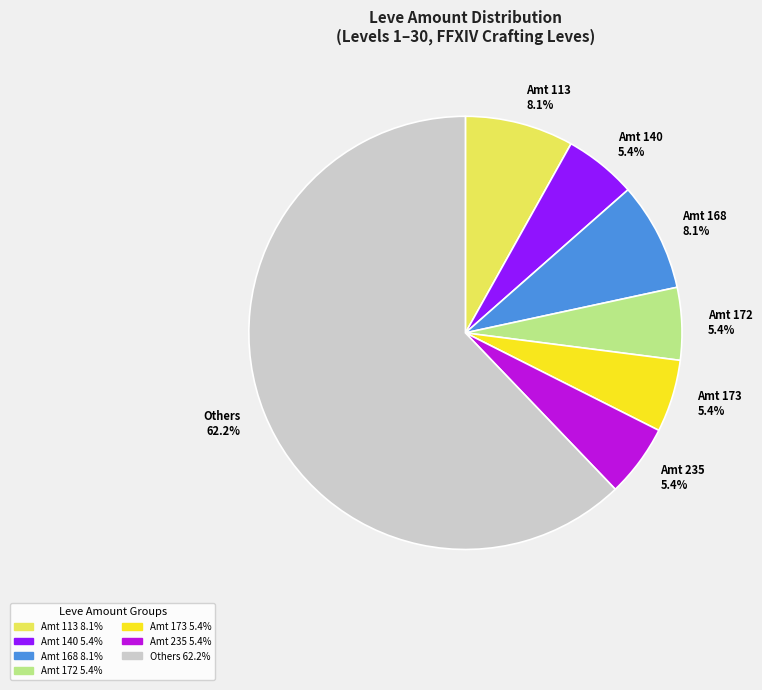

What is the largest slice in the pie chart?

Others 62.2%